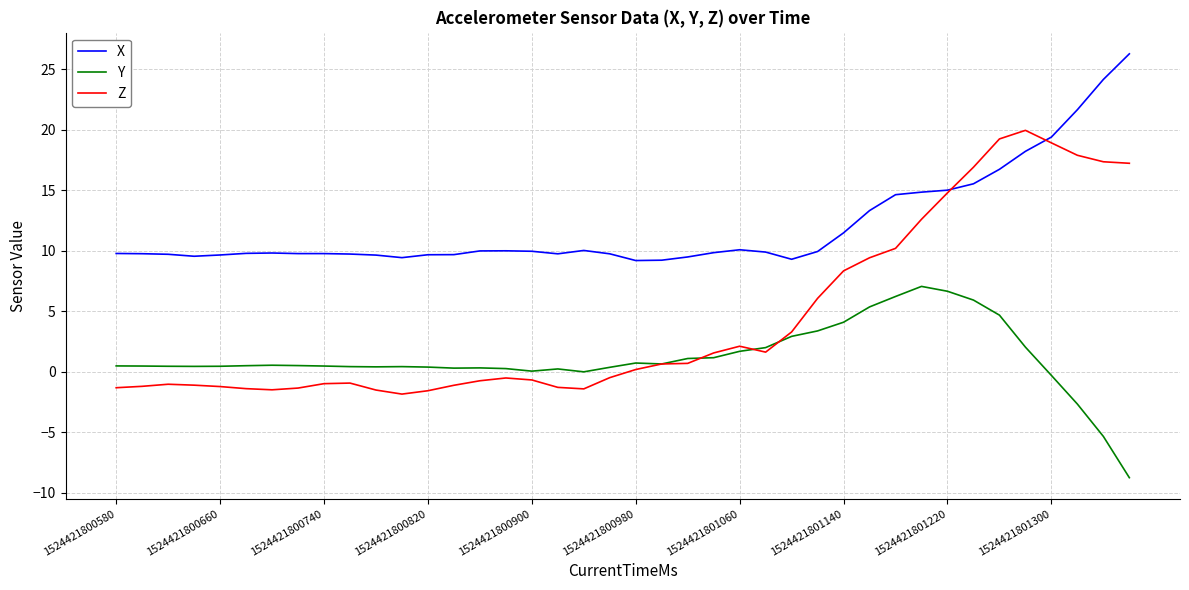

Rank the series by their average value, from lowest to highest.

Y, Z, X